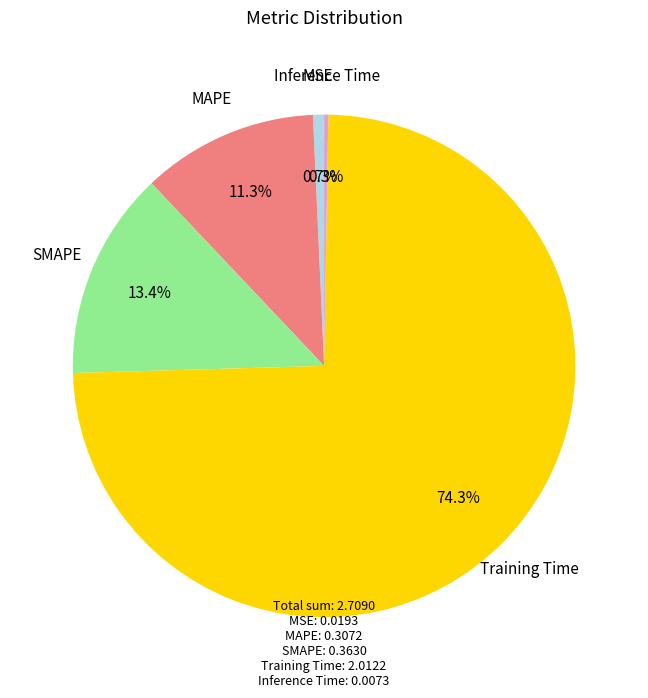

Does any single category account for the majority?

Yes